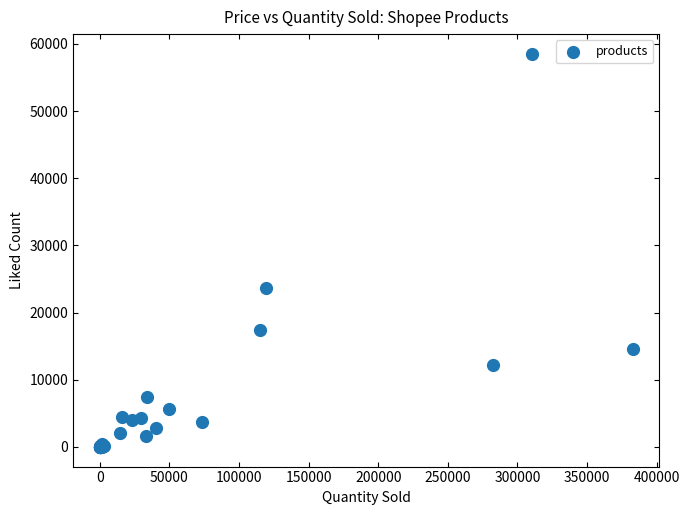

What Y value in the scatter plot is closest to 29268?

23591